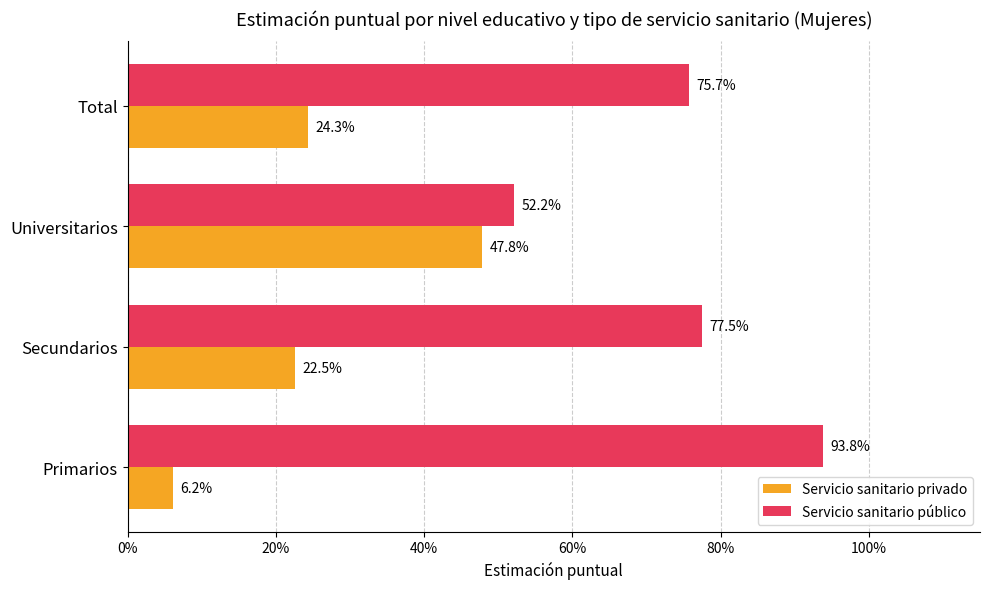

What are all the series names shown in the legend?

Servicio sanitario privado, Servicio sanitario público